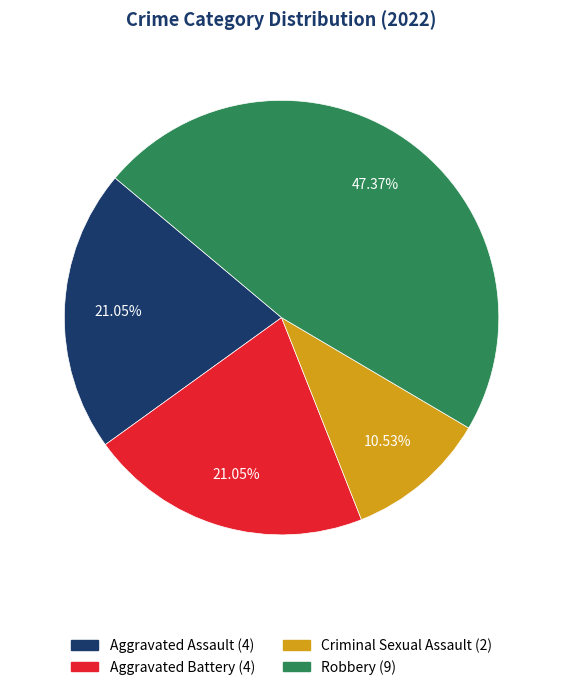

To the nearest percent, what portion does Robbery represent?

47%